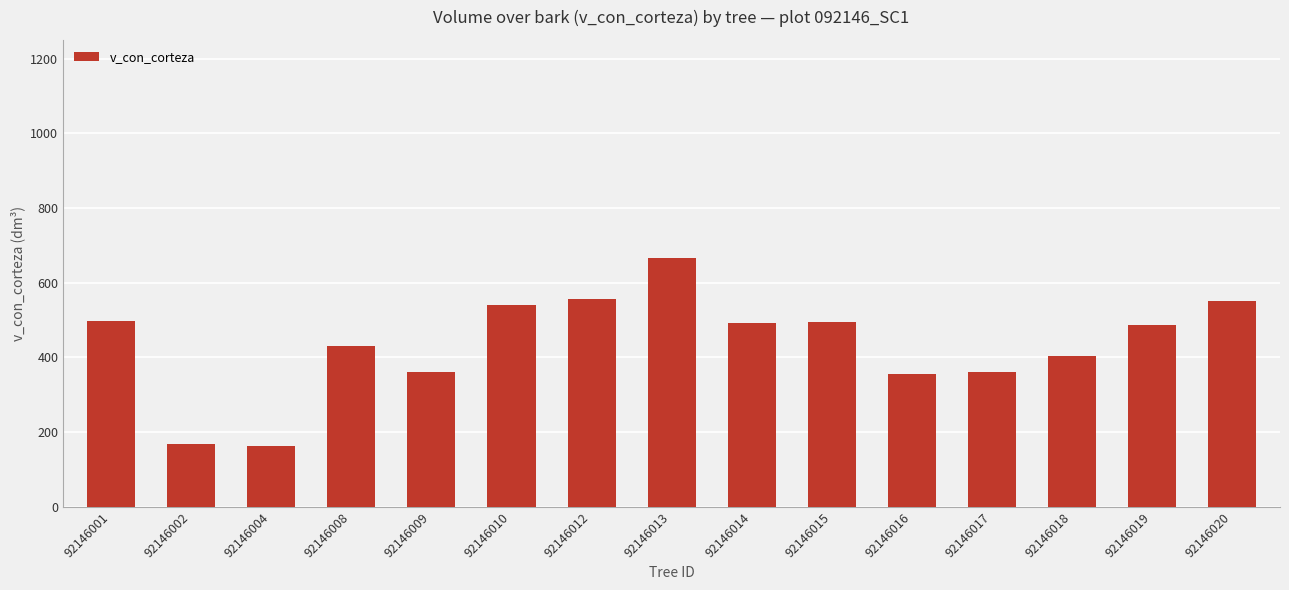

What is the value of the 11th bar from the left?

356.4